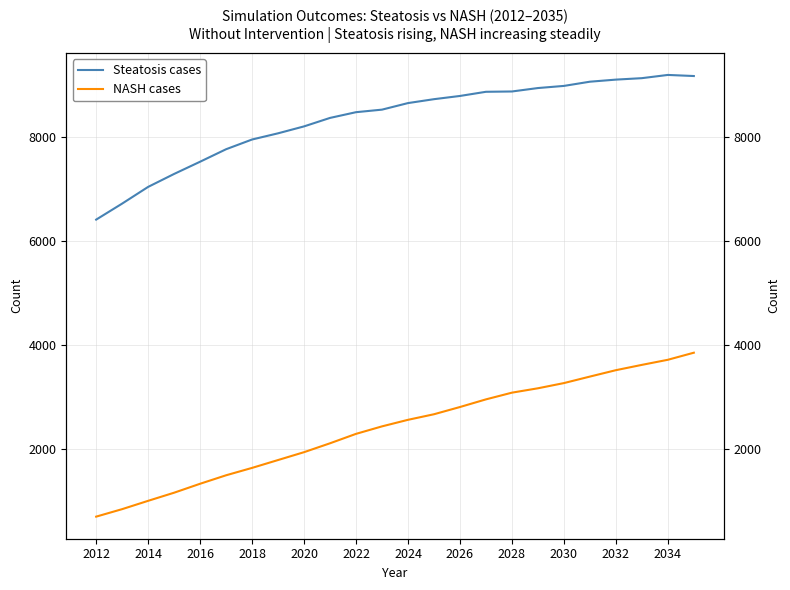

Reading left to right, what are all the values shown in this chart?

Steatosis cases: 6403	6711	7032	7281	7516	7756	7943	8062	8195	8358	8468	8517	8643	8718	8780	8860	8866	8932	8973	9054	9094	9122	9184	9163
NASH cases: 694	838	998	1154	1326	1489	1631	1782	1933	2104	2285	2429	2555	2662	2801	2948	3077	3161	3261	3386	3509	3611	3709	3845